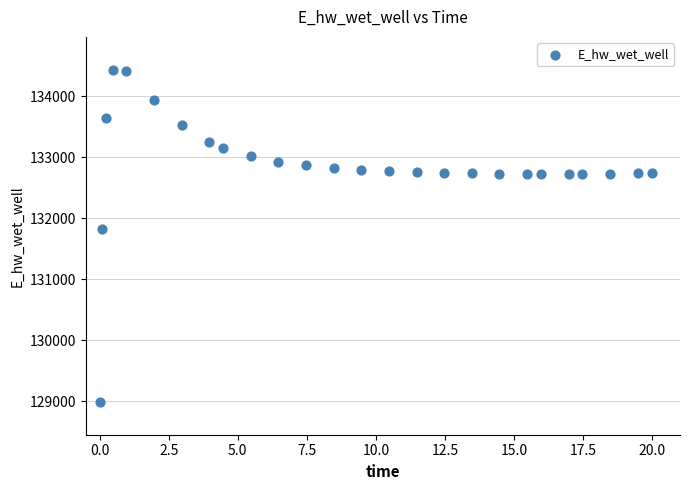

What Y value in the scatter plot is closest to 131712?

131830.5